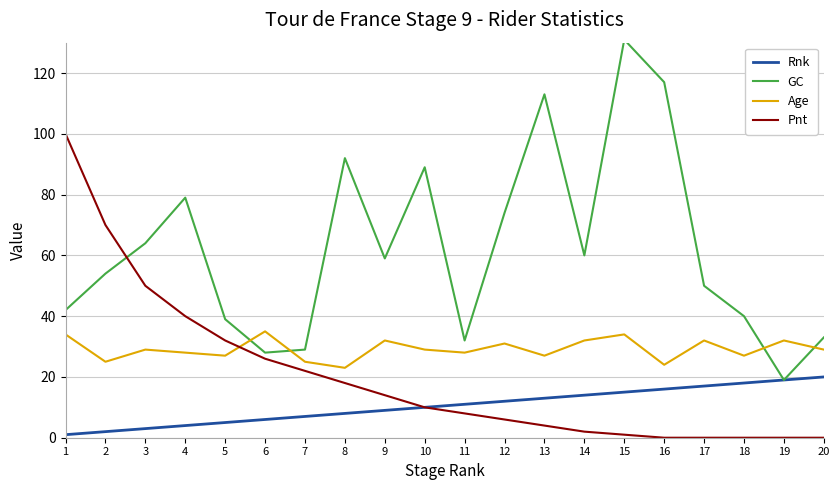

Between which two adjacent categories do GC and Pnt first intersect?

2 and 3